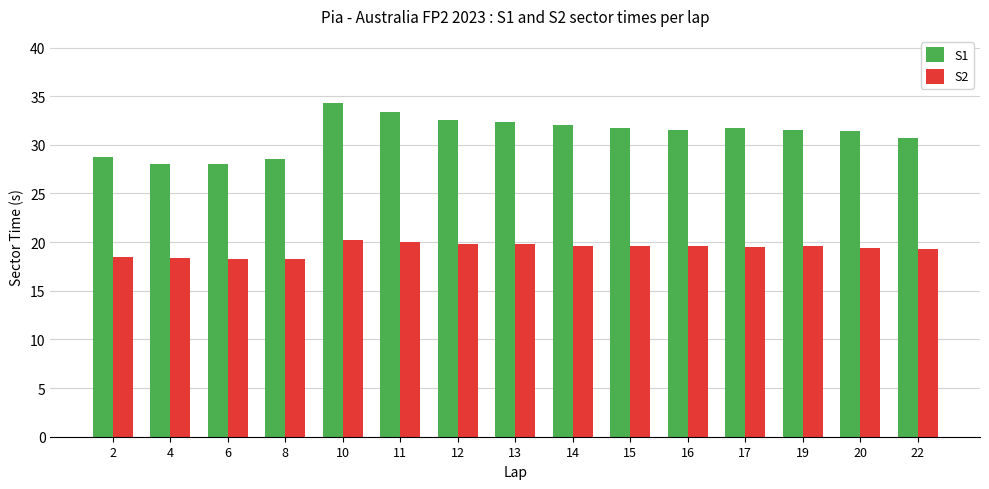

List the series in order of their peak value, lowest first.

S2, S1